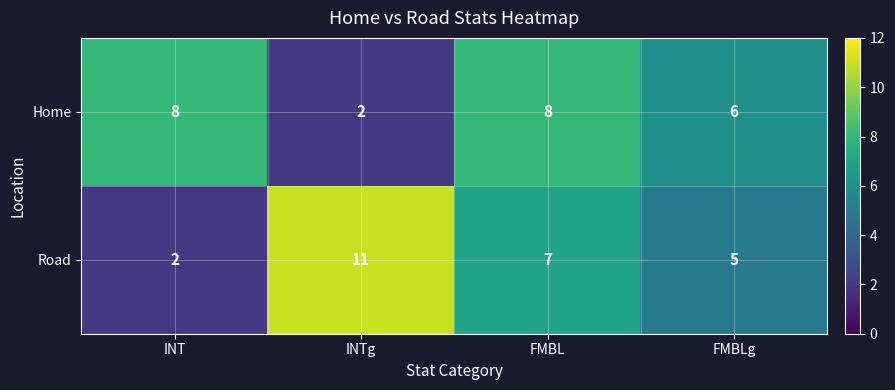

Reading left to right, list all the values displayed in this chart.

Home: INT=8	INTg=2	FMBL=8	FMBLg=6
Road: INT=2	INTg=11	FMBL=7	FMBLg=5